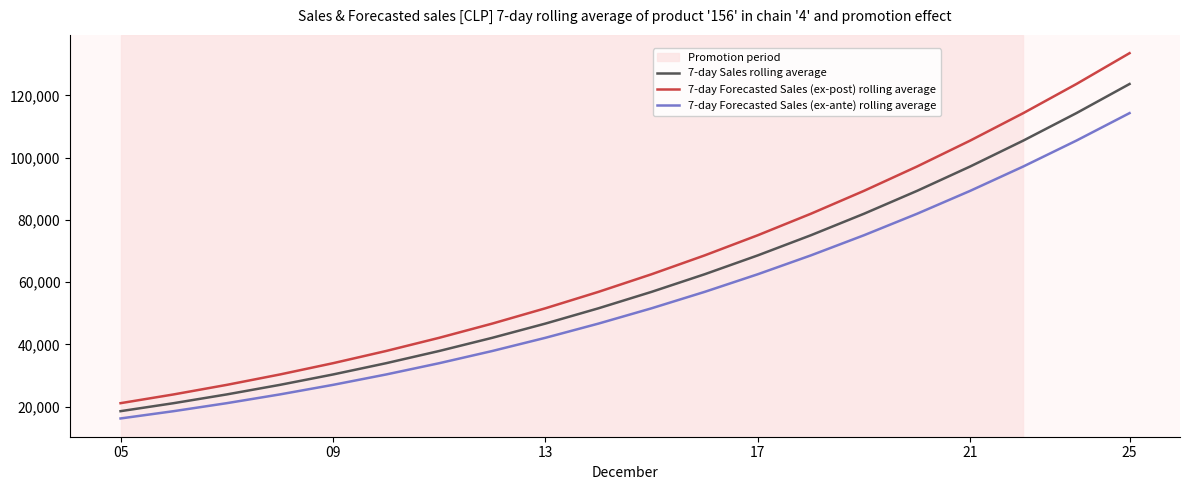

Is this an area chart (filled region under the line)?

No